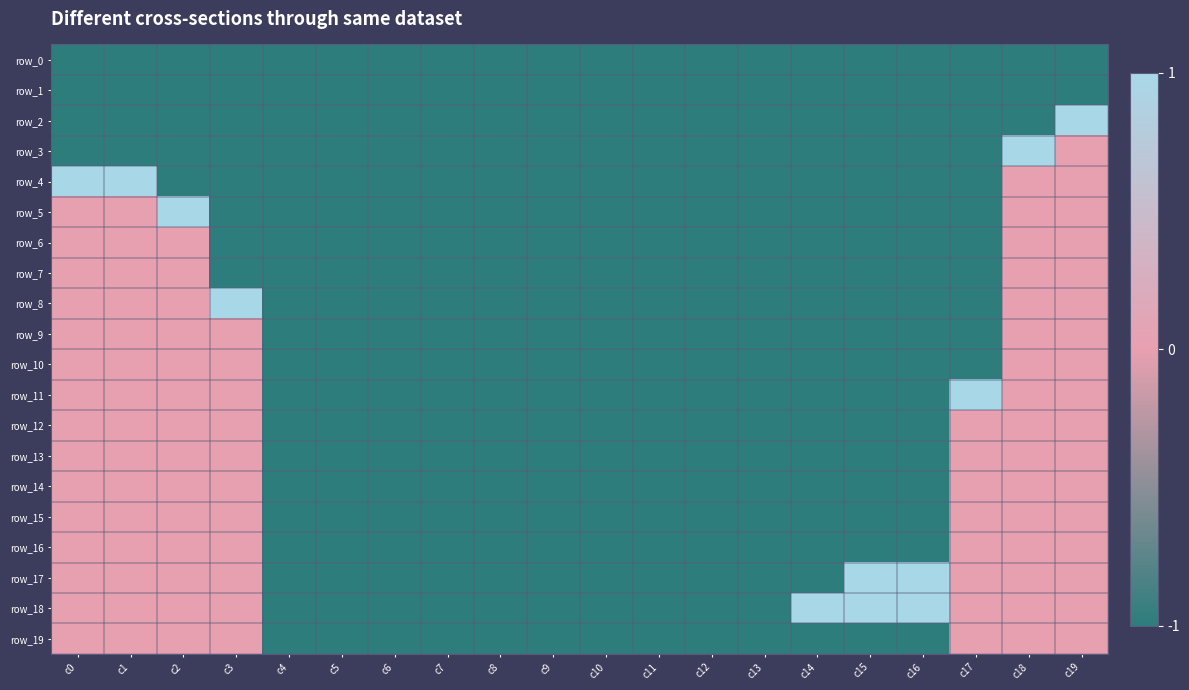

Between c3 and c18, which is larger?

c3